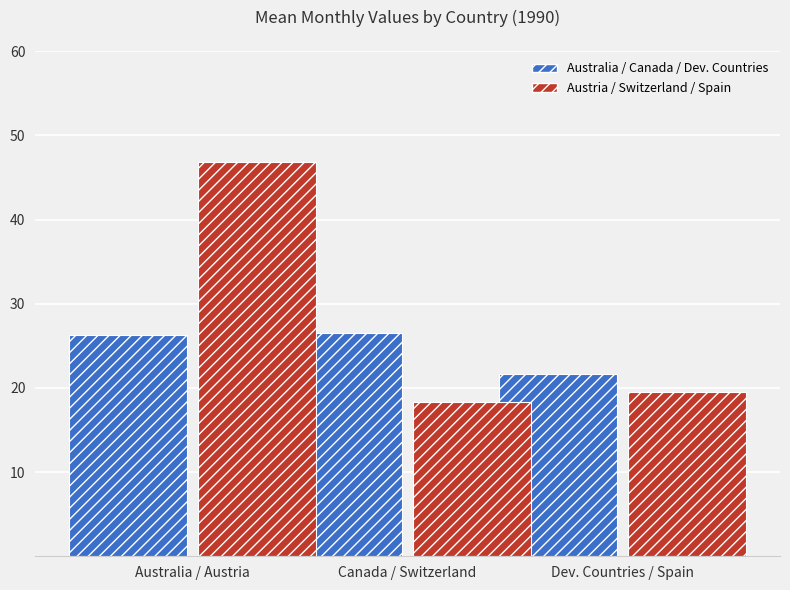

Count the number of categories in the chart.

1